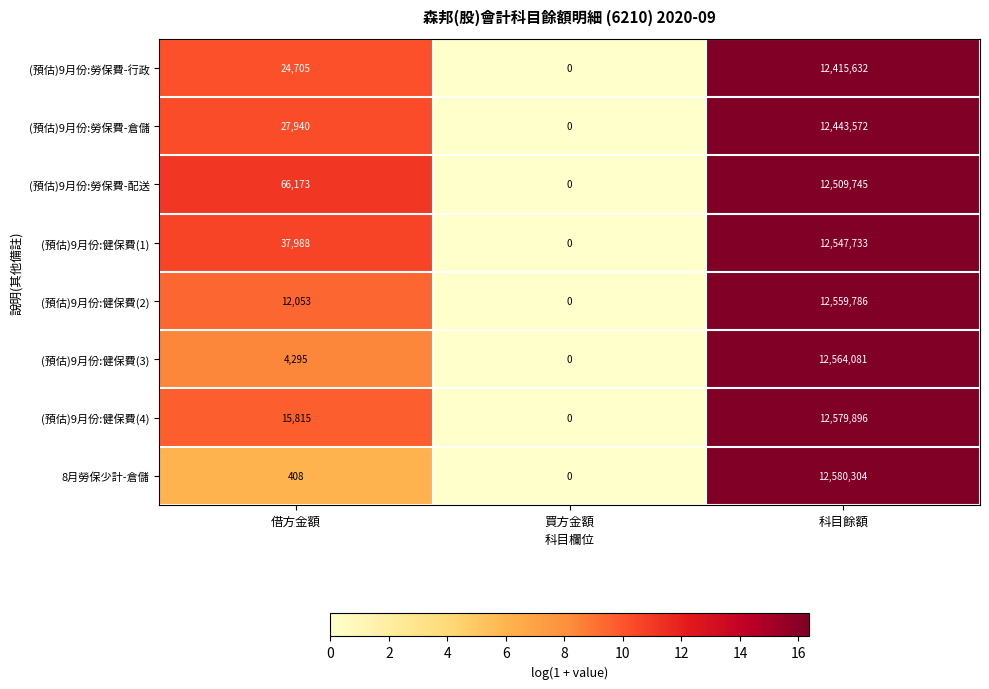

Reading left to right, extract all data points from this chart.

(預估)9月份:勞保費-行政: 借方金額=24705	買方金額=0	科目餘額=12415632
(預估)9月份:勞保費-倉儲: 借方金額=27940	買方金額=0	科目餘額=12443572
(預估)9月份:勞保費-配送: 借方金額=66173	買方金額=0	科目餘額=12509745
(預估)9月份:健保費(1): 借方金額=37988	買方金額=0	科目餘額=12547733
(預估)9月份:健保費(2): 借方金額=12053	買方金額=0	科目餘額=12559786
(預估)9月份:健保費(3): 借方金額=4295	買方金額=0	科目餘額=12564081
(預估)9月份:健保費(4): 借方金額=15815	買方金額=0	科目餘額=12579896
8月勞保少計-倉儲: 借方金額=408	買方金額=0	科目餘額=12580304